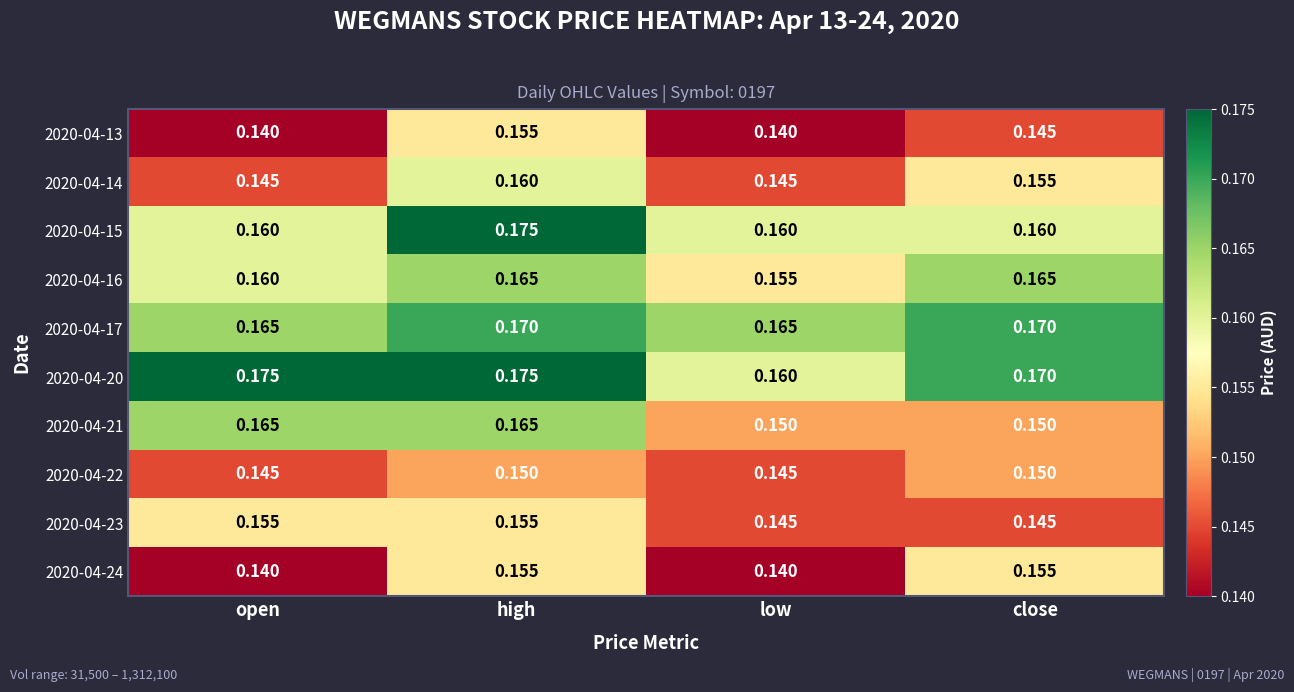

Is the value of 2020-04-21 at open greater than the value of 2020-04-15 at high?

No